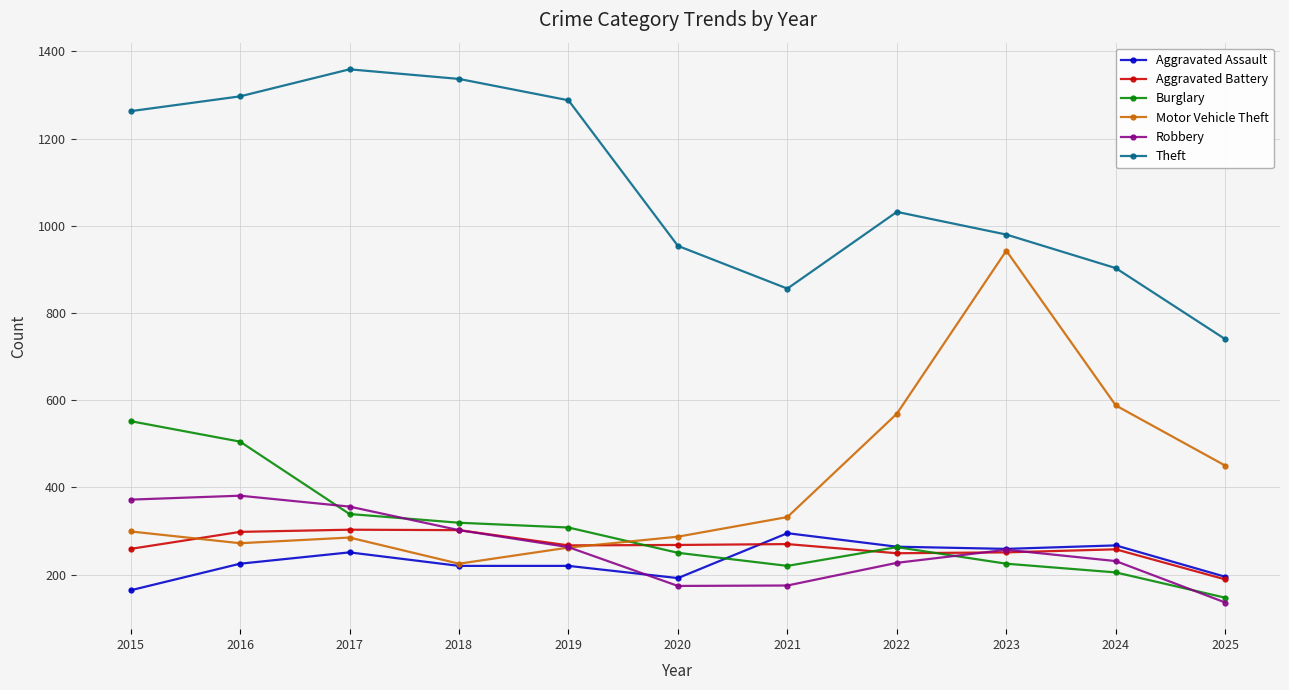

At which label does Burglary reach its minimum?

2025